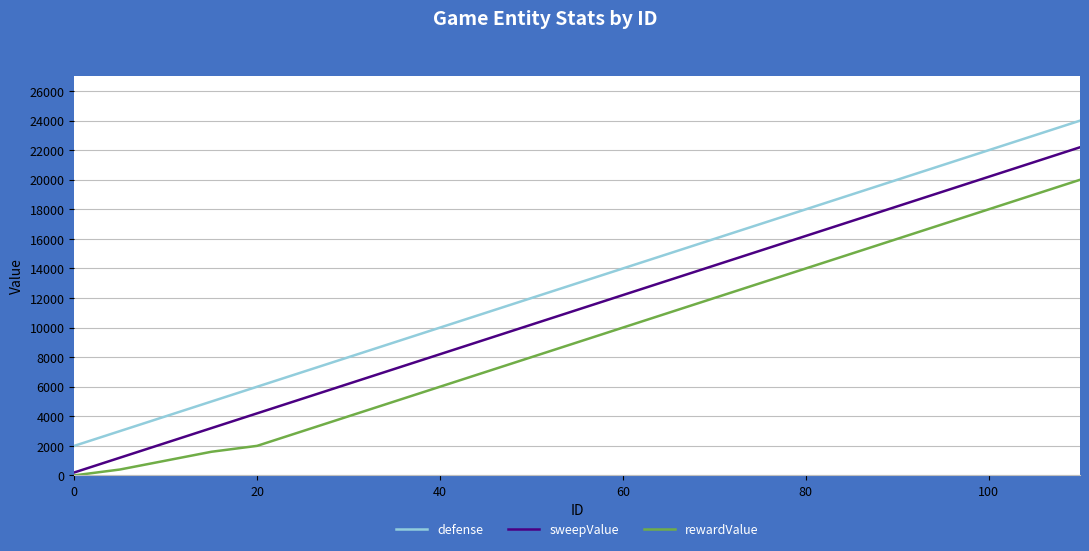

True or false: defense and sweepValue cross at least once.

False